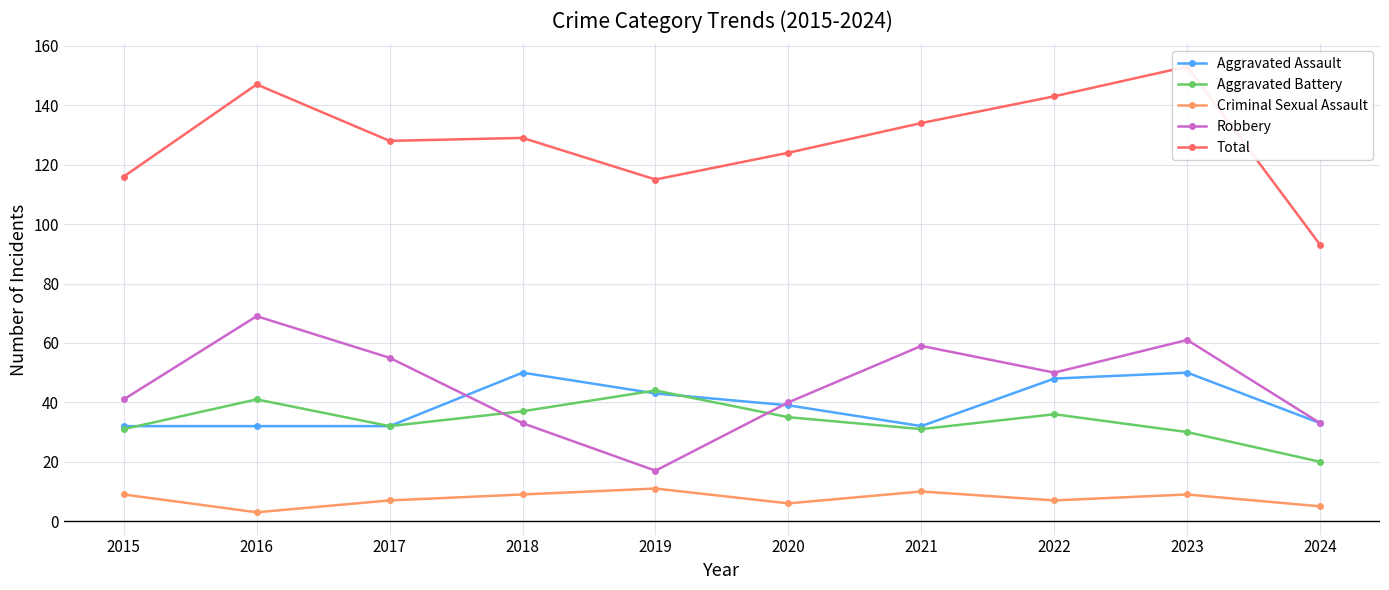

What is the sum of all Criminal Sexual Assault values?

76